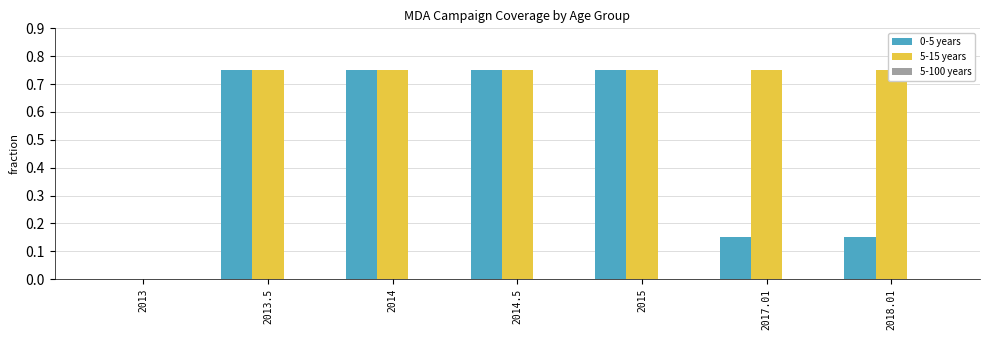

What is the greatest value displayed?

0.8